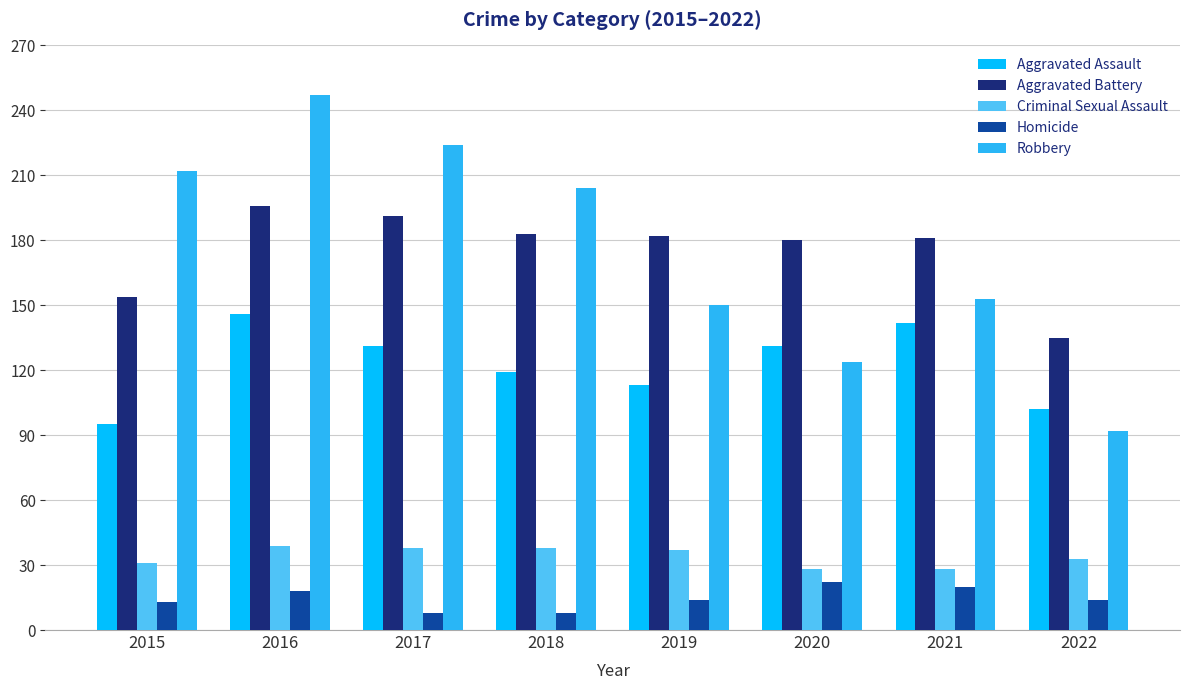

Rank the series by their maximum value, from highest to lowest.

Robbery, Aggravated Battery, Aggravated Assault, Criminal Sexual Assault, Homicide